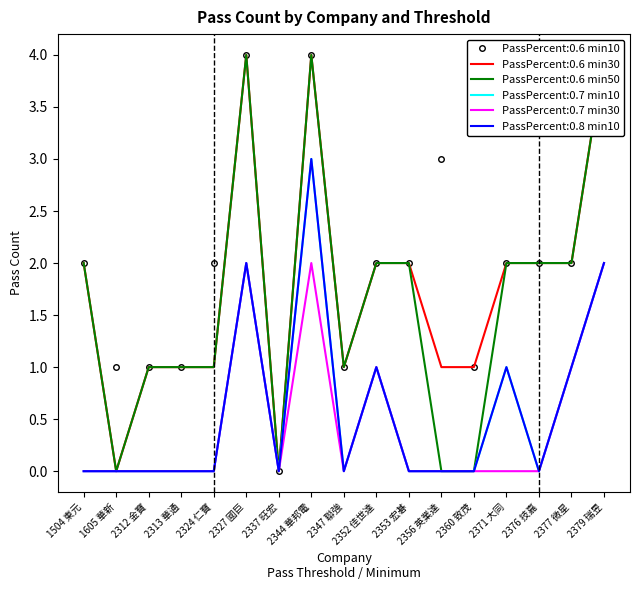

Rank the series by their maximum value, from highest to lowest.

PassPercent:0.6 min10, PassPercent:0.6 min30, PassPercent:0.6 min50, PassPercent:0.7 min10, PassPercent:0.8 min10, PassPercent:0.7 min30